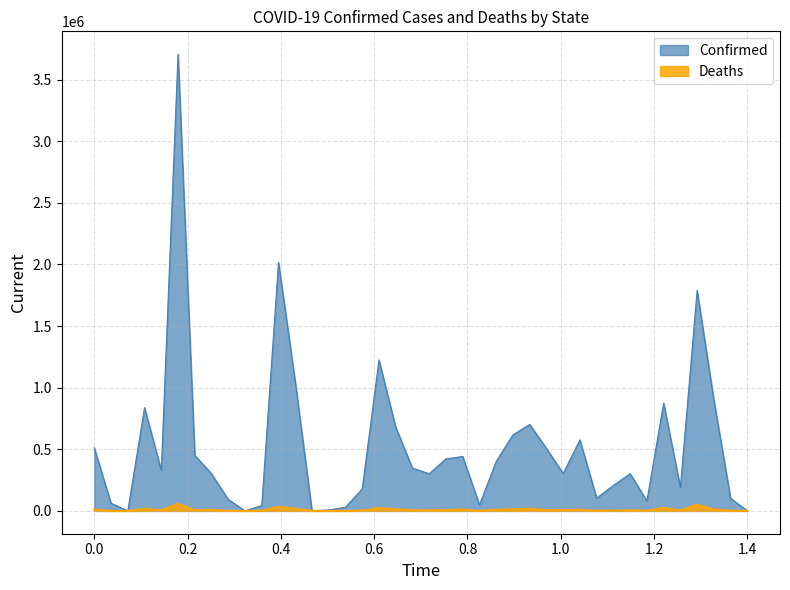

Does the chart display data point markers on the line(s)?

No